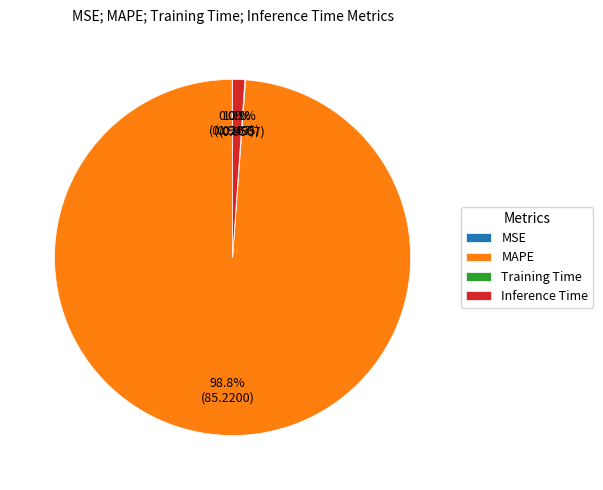

What is the largest slice in the pie chart?

MAPE